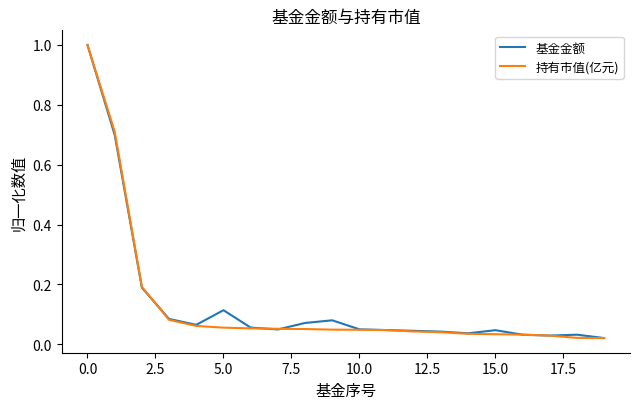

Which series has the largest range (max minus min)?

持有市值(亿元)